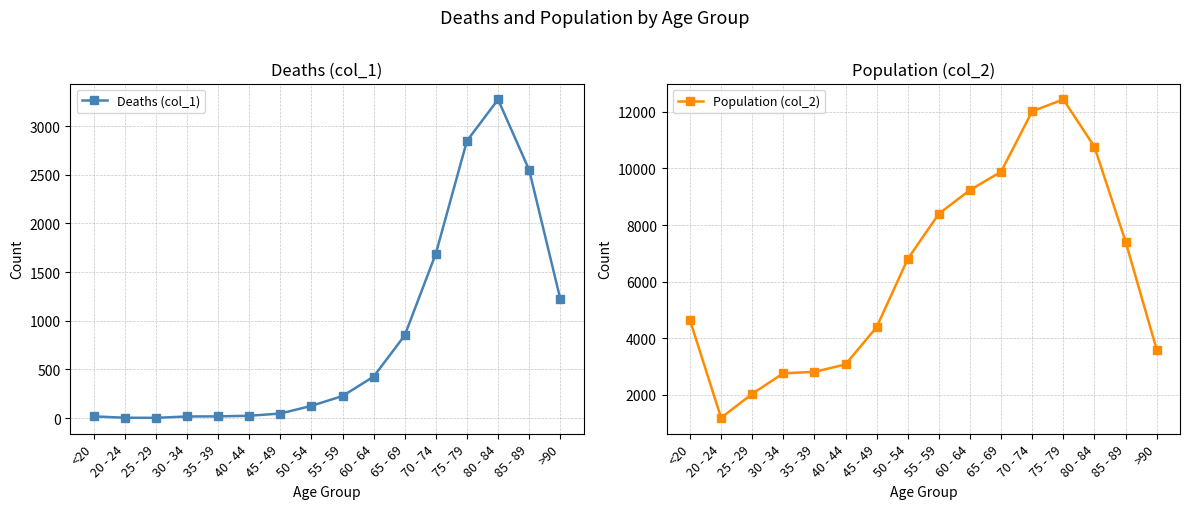

At which label does Population (col_2) first exceed 6803?

55 - 59